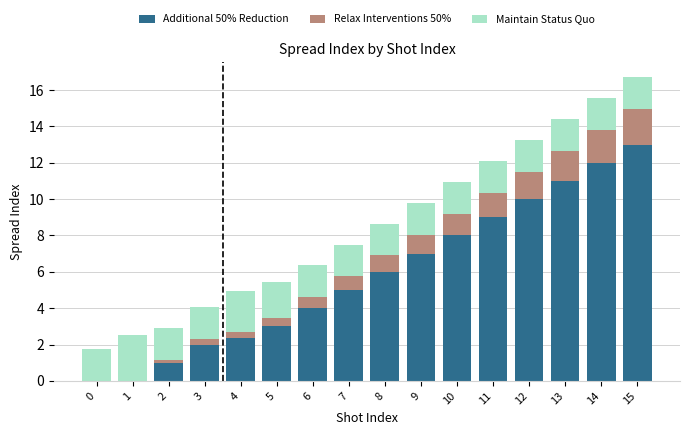

What are all the series names shown in the legend?

Additional 50% Reduction, Relax Interventions 50%, Maintain Status Quo